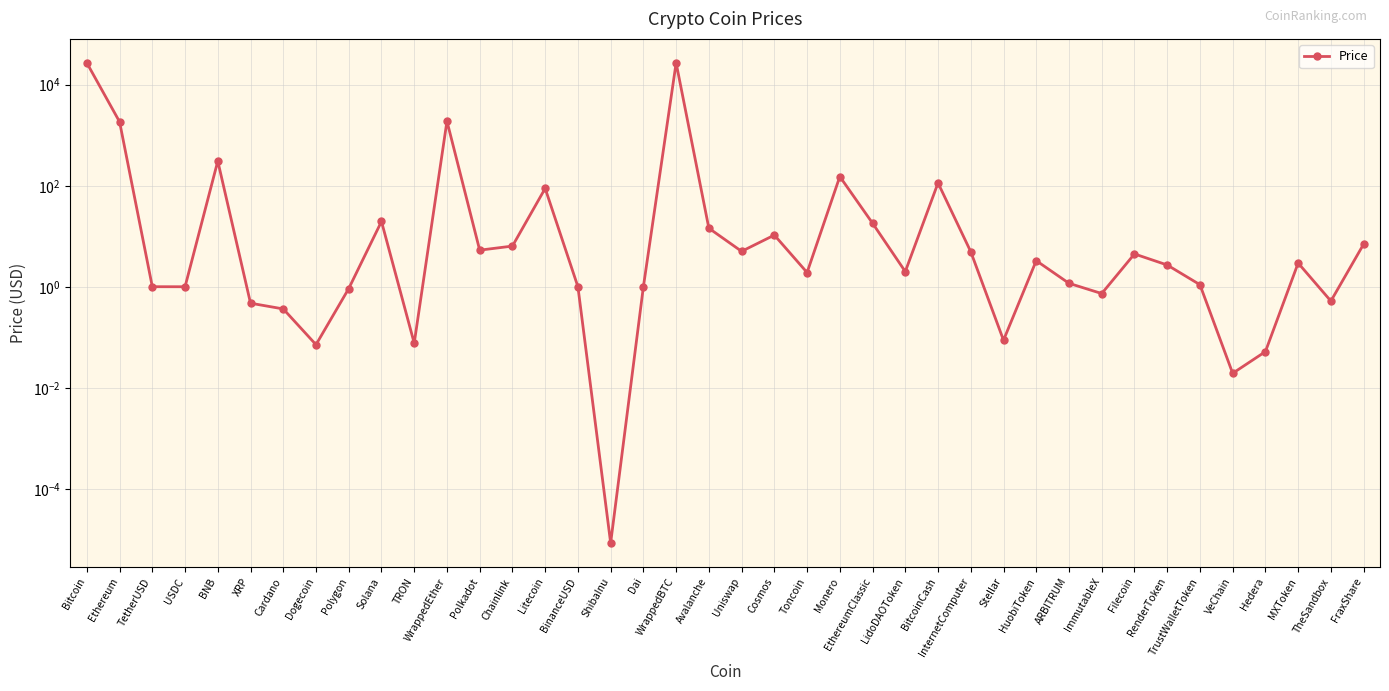

List the labels in order of value, largest first.

WrappedBTC, Bitcoin, WrappedEther, Ethereum, BNB, Monero, BitcoinCash, Litecoin, Solana, EthereumClassic, Avalanche, Cosmos, FraxShare, Chainlink, Polkadot, Uniswap, InternetComputer, Filecoin, HuobiToken, MXToken, RenderToken, LidoDAOToken, Toncoin, ARBITRUM, TrustWalletToken, BinanceUSD, TetherUSD, USDC, Dai, Polygon, ImmutableX, TheSandbox, XRP, Cardano, Stellar, TRON, Dogecoin, Hedera, VeChain, ShibaInu